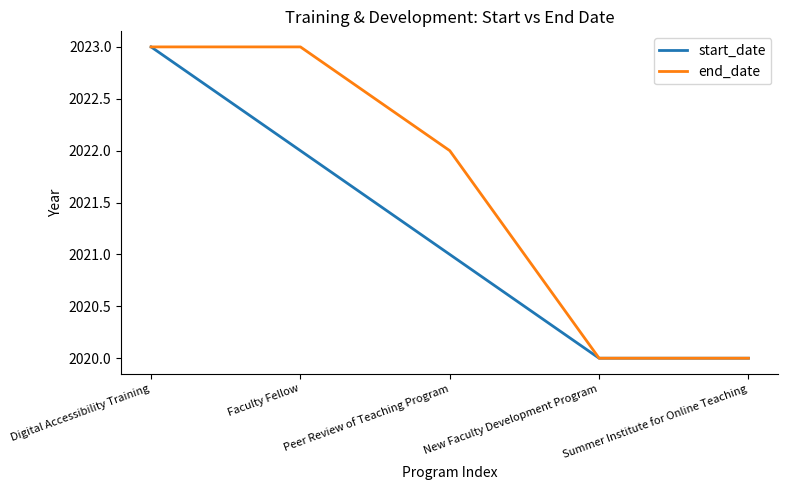

Which series changed the most between Digital Accessibility Training and Peer Review of Teaching Program?

start_date